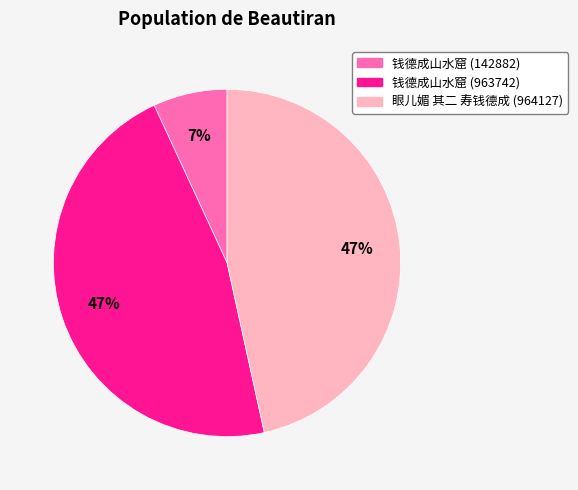

To the nearest percent, what is the difference between the largest and smallest slice percentages?

40%